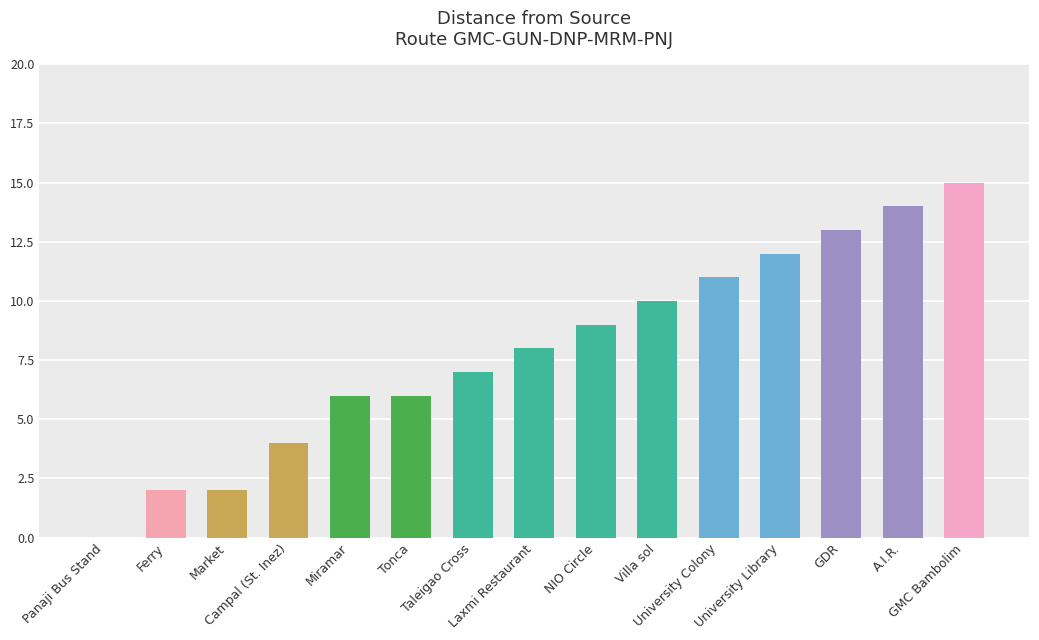

What is the sum of all values?

119